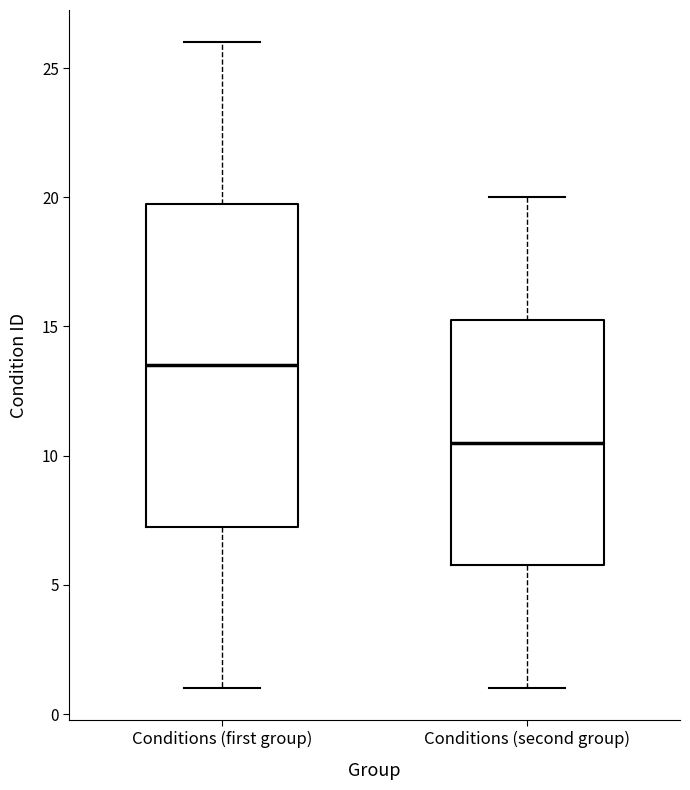

Where is the lower edge of the box for Conditions (second group) on the y-axis? The values are not printed on the chart, so give them approximately, as read against the axis.

6.0